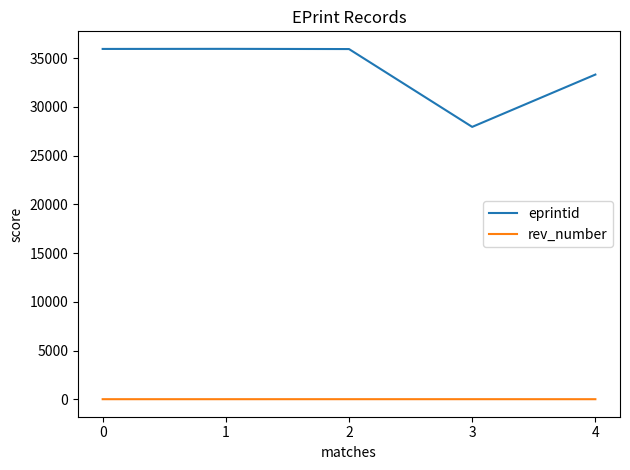

At 0, list the series in order from largest to smallest.

eprintid, rev_number